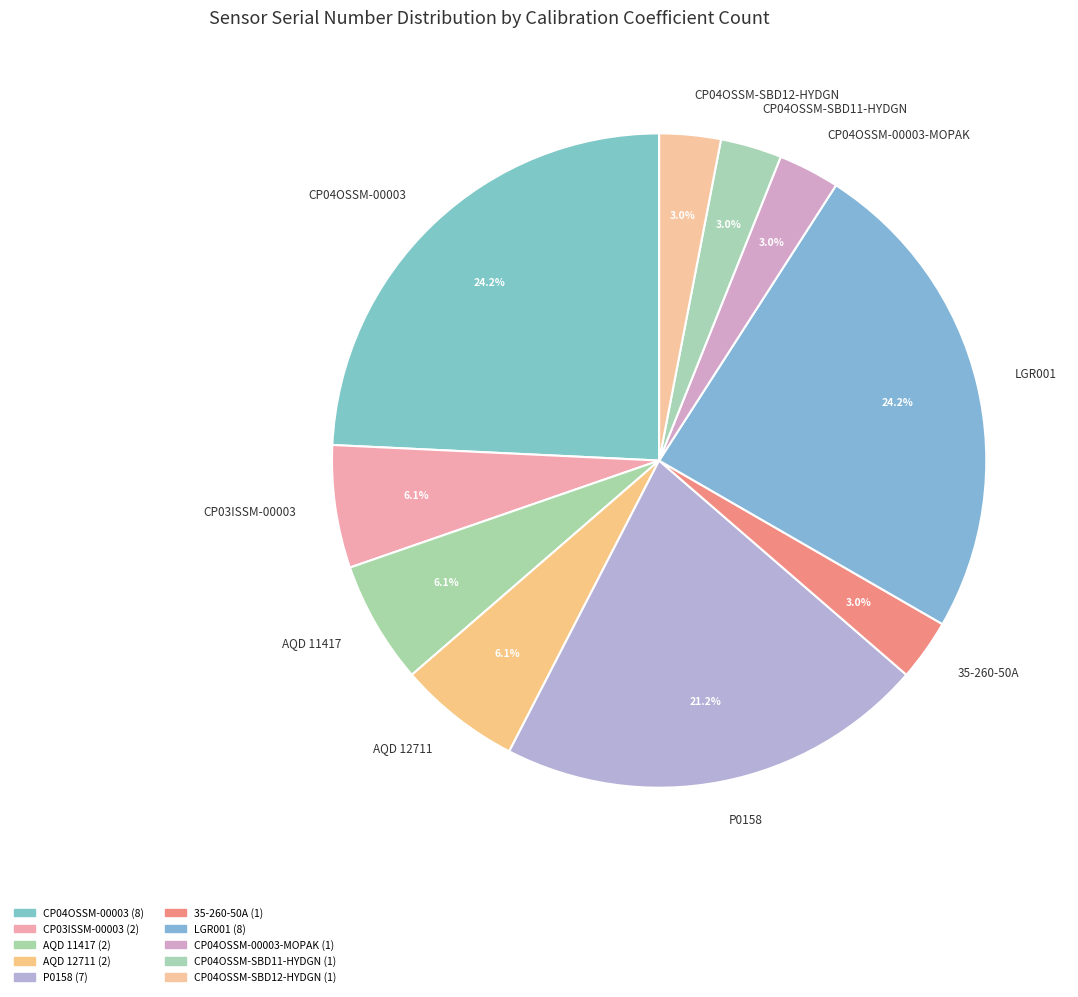

To the nearest percent, what is the difference between the largest and smallest slice percentages?

21%